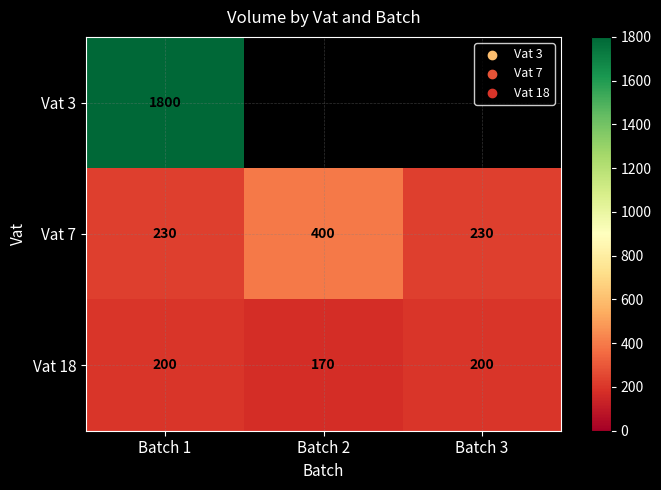

Is it true that Vat 18 equals 170 at Batch 2?

True